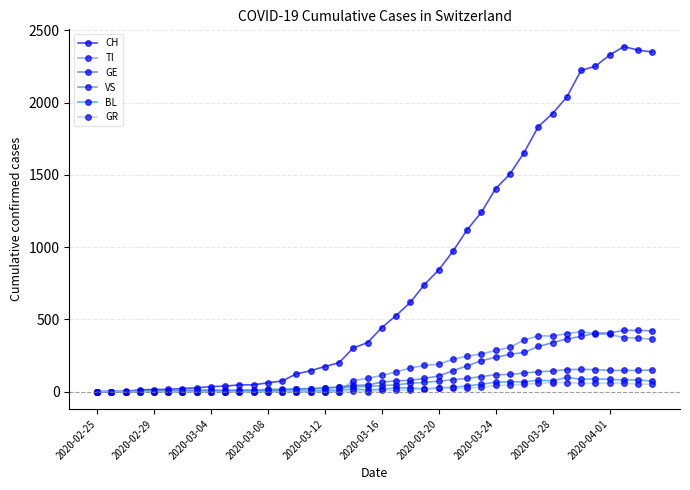

At how many categories does at least one series exceed 792?

16